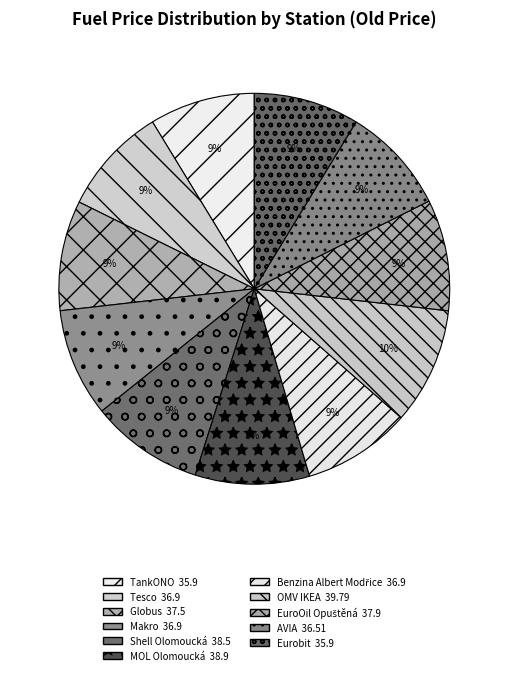

Count the number of slices in the pie.

11